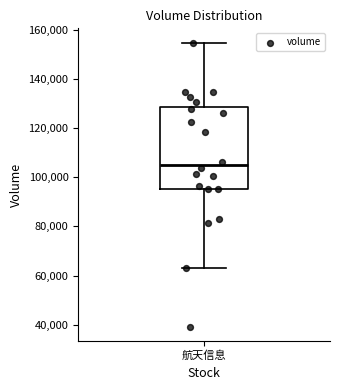

Read this box plot against the y-axis: the position of the median line, the range covered by the box, and the ends of both whiskers. The values are not printed on the chart, so give them approximately, as read against the axis.

median 104000, box 96000 to 128000, whiskers 64000 to 154000